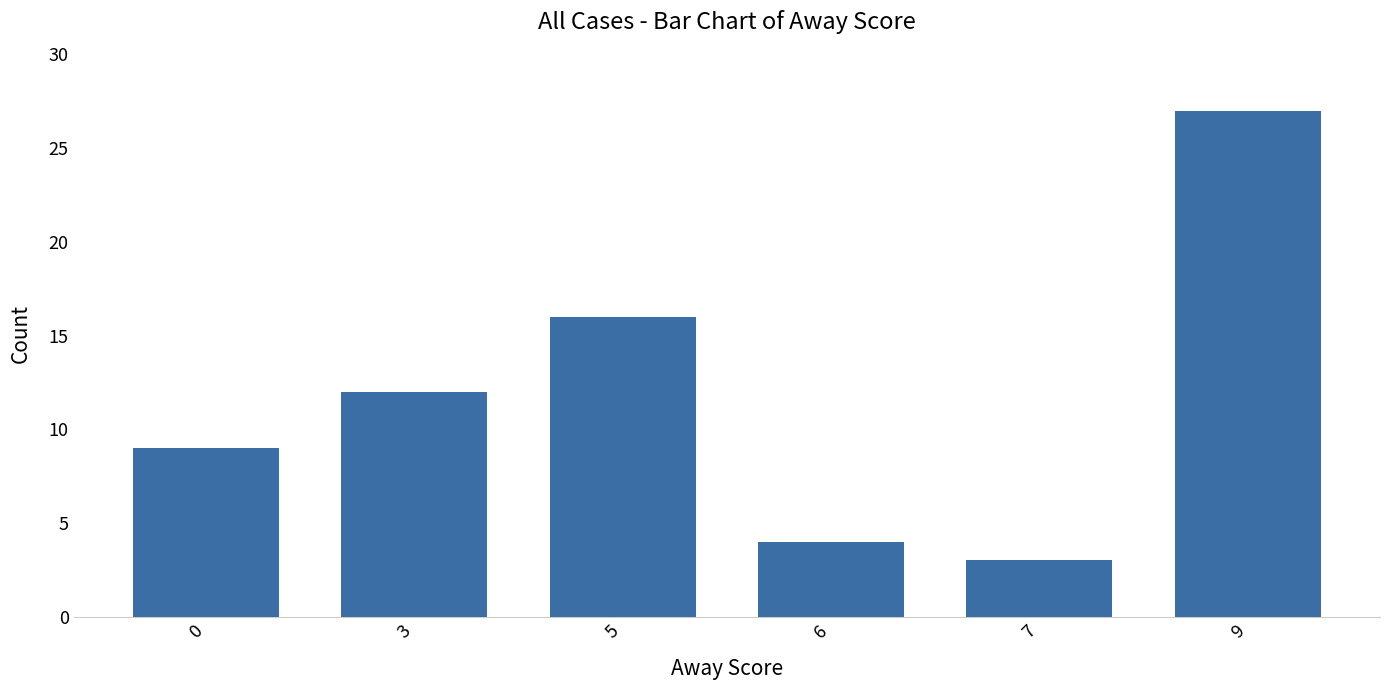

Reading left to right, extract all data points from this chart.

0=9	3=12	5=16	6=4	7=3	9=27